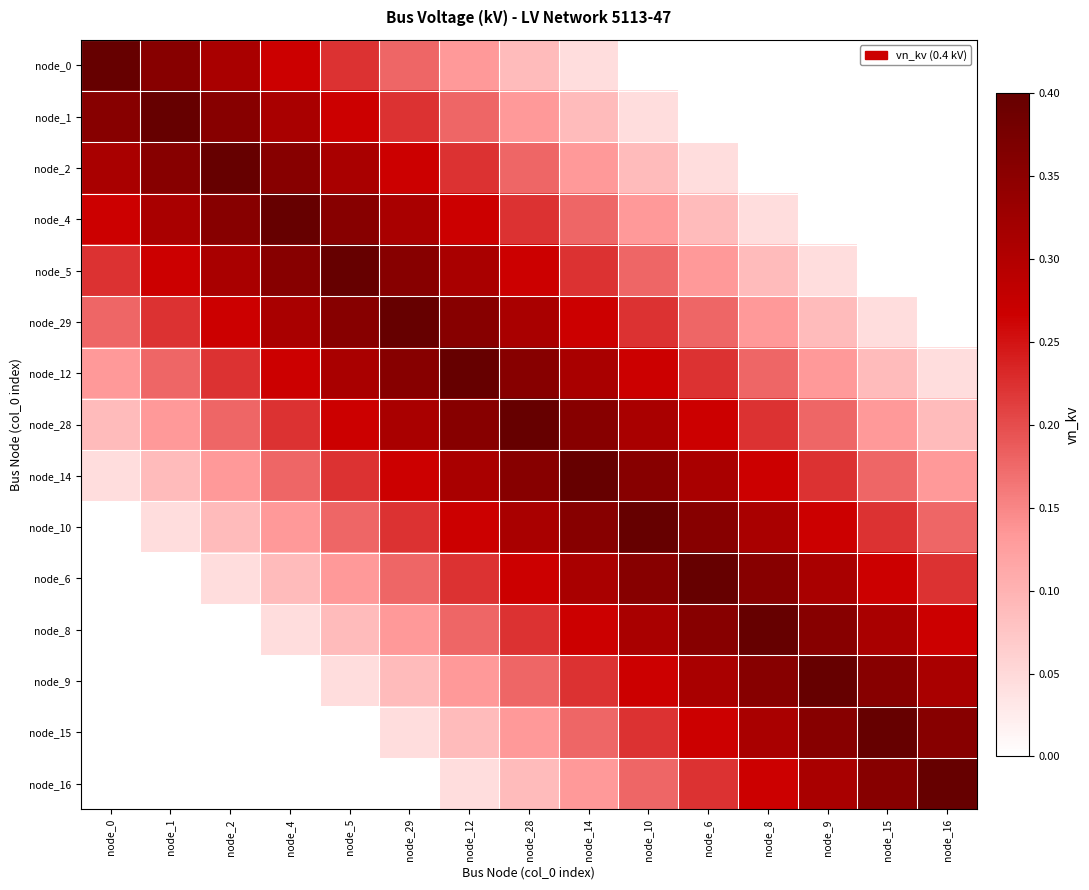

Which series has the largest total across all categories?

node_28